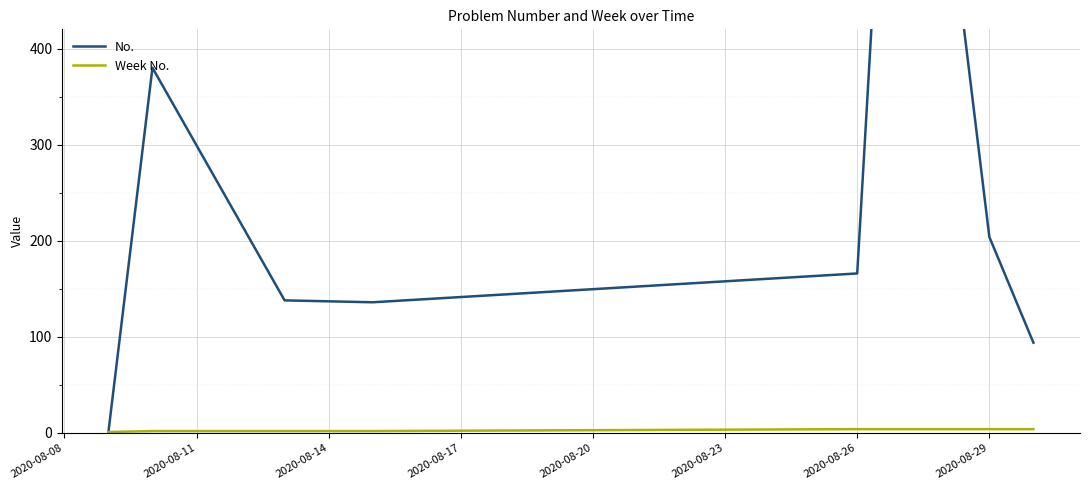

What is the maximum value for Week No.?

4